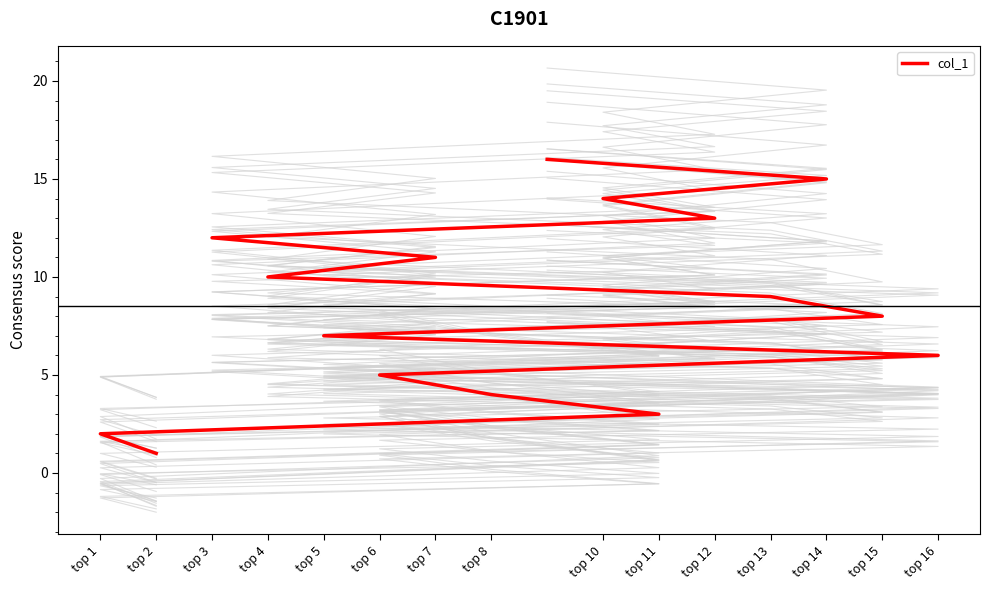

How many lines are shown in the chart?

1